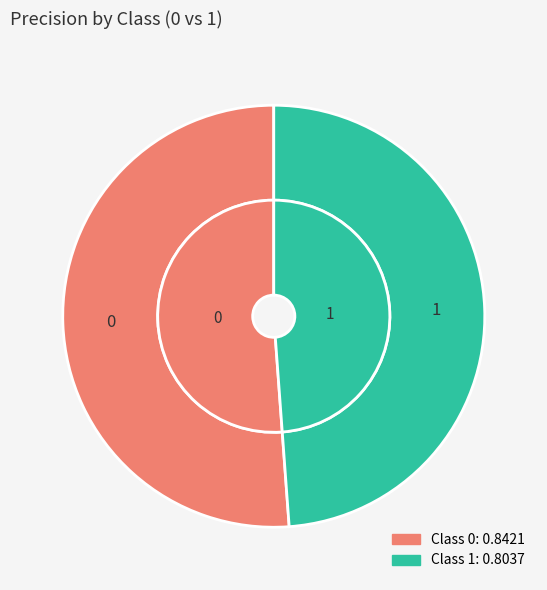

True or false: 1 accounts for 49% of the total.

True